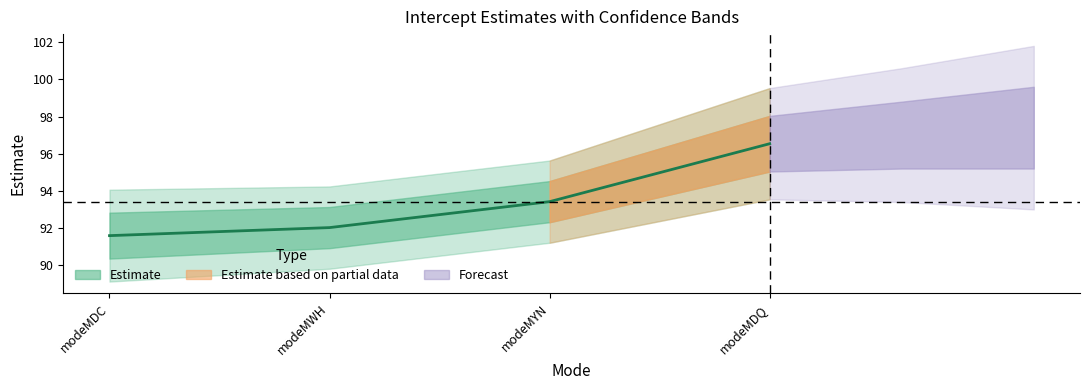

At how many categories does at least one series exceed 11?

4